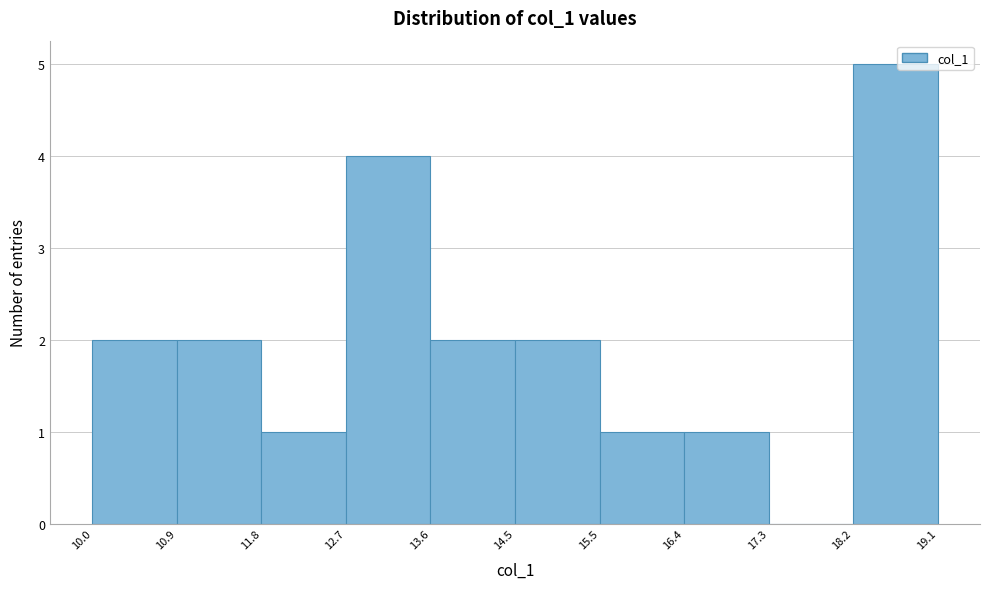

Reading left to right, list every bar in this chart as the range it spans on the x-axis followed by its height. The values are not printed on the chart, so give them approximately, as read against the axis.

10.0 to 10.9: 2
10.9 to 11.8: 2
11.8 to 12.7: 1
12.7 to 13.6: 4
13.6 to 14.5: 2
14.5 to 15.5: 2
15.5 to 16.4: 1
16.4 to 17.3: 1
17.3 to 18.2: 0
18.2 to 19.1: 5